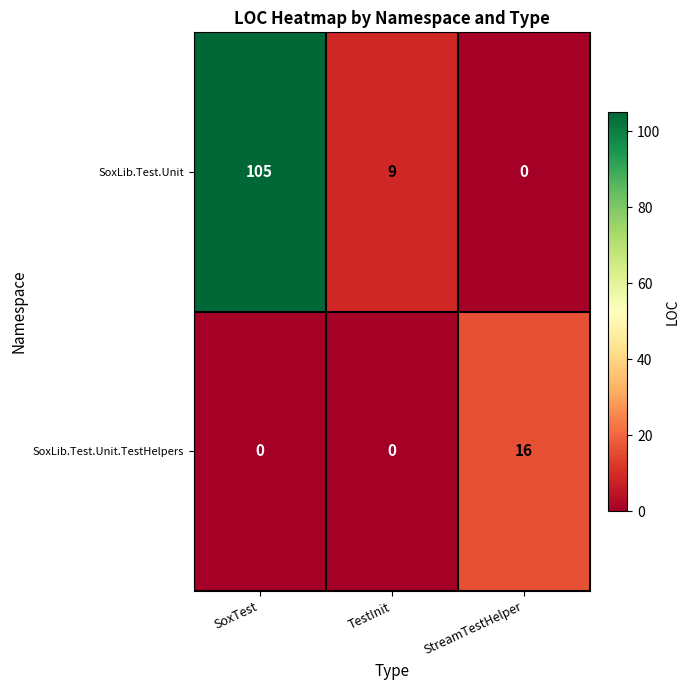

What is the average value of the SoxLib.Test.Unit series?

38